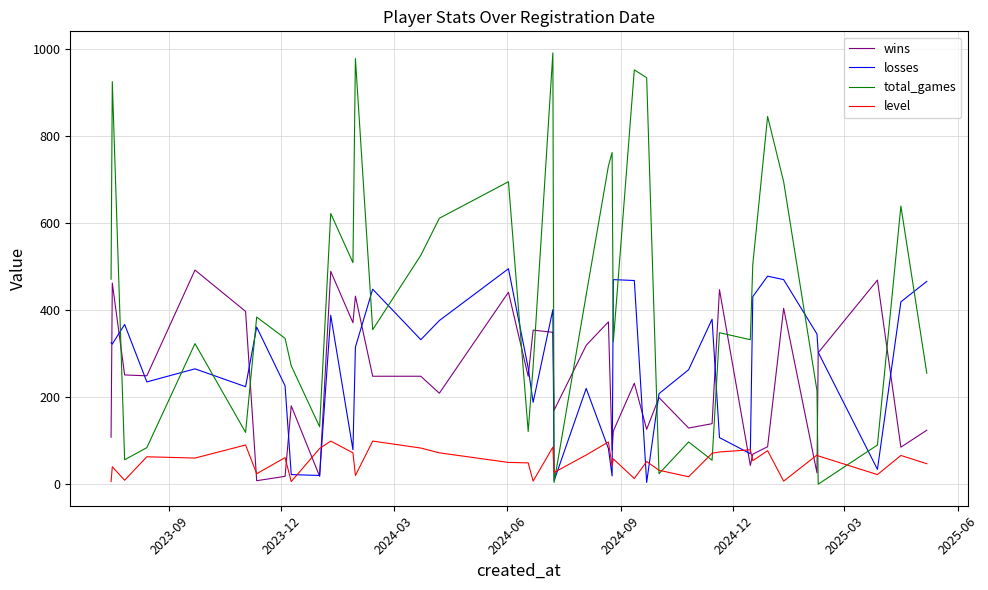

What is the greatest value displayed?

991